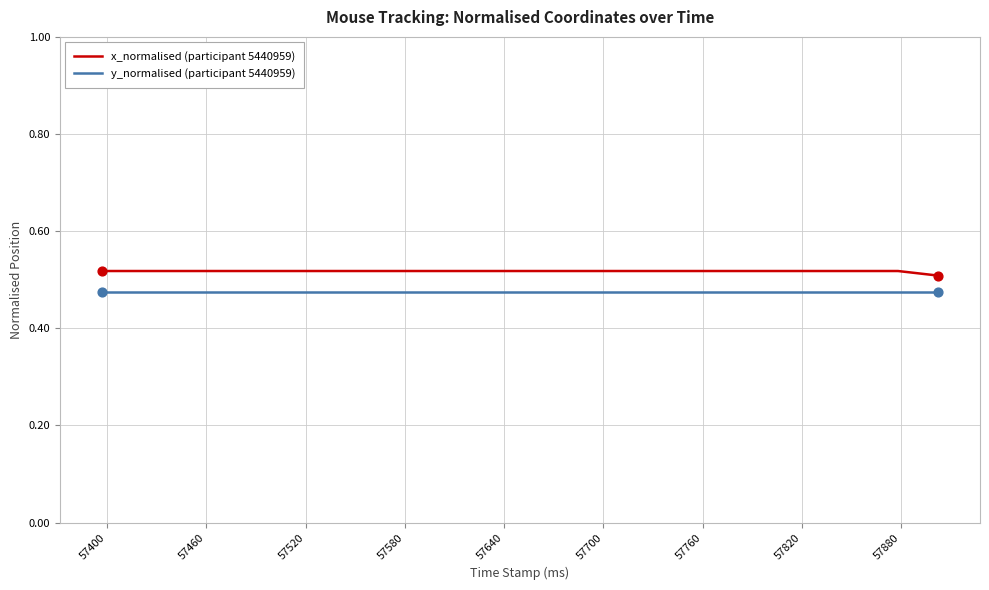

Which series has the widest spread of values?

x_normalised (participant 5440959)